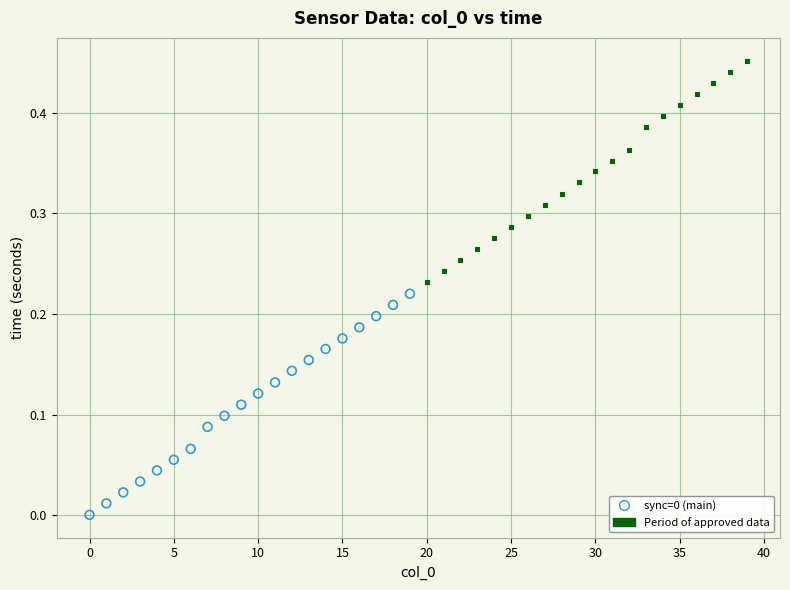

Which series contains the highest Y value?

Period of approved data